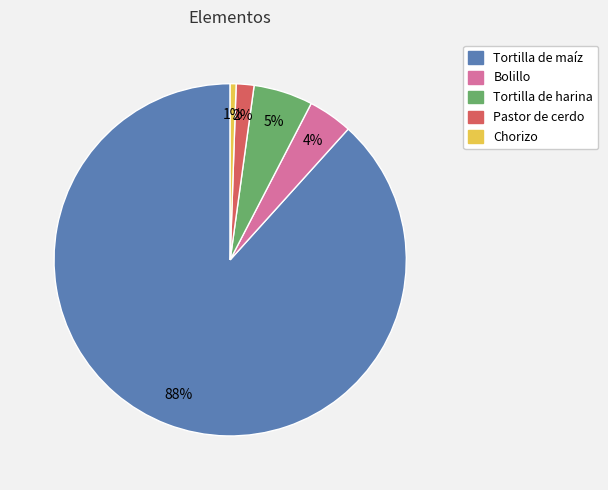

Is it true that Pastor de cerdo is 2% of the pie?

True